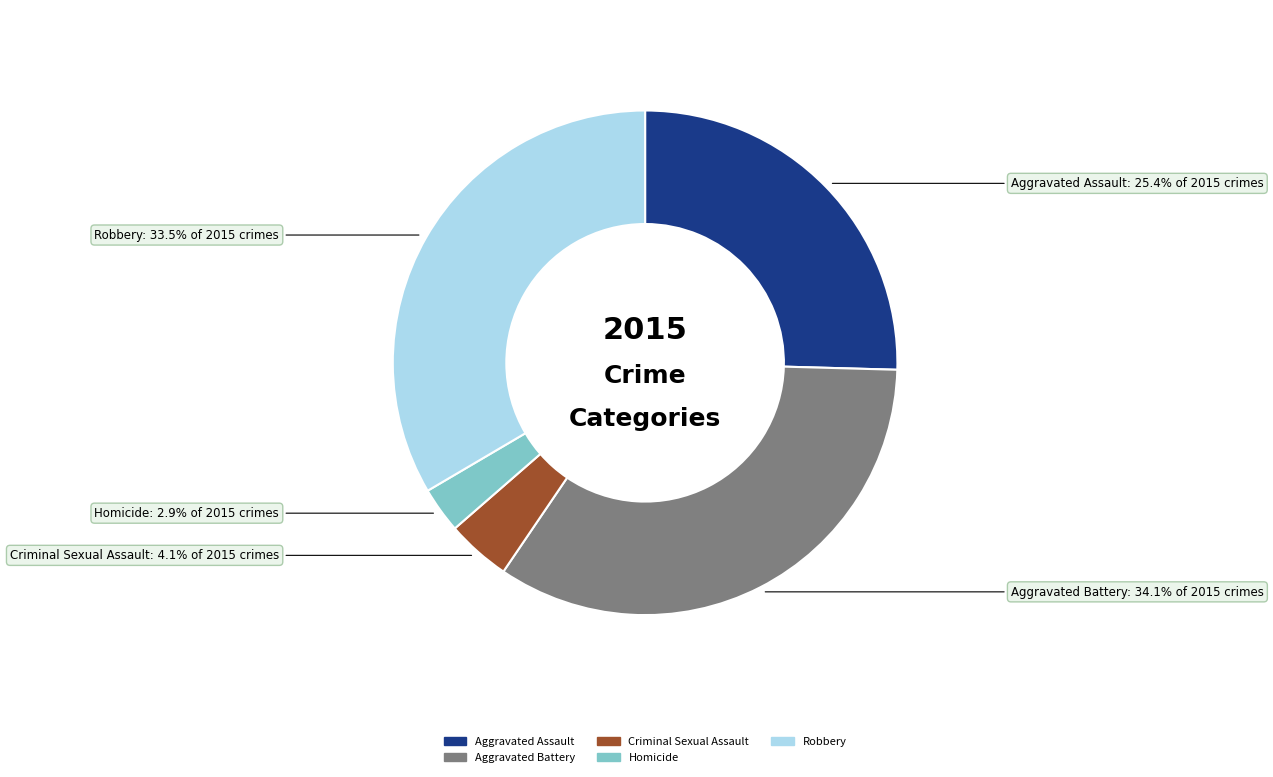

The Aggravated Assault slice represents 35% of the pie. True or false?

False